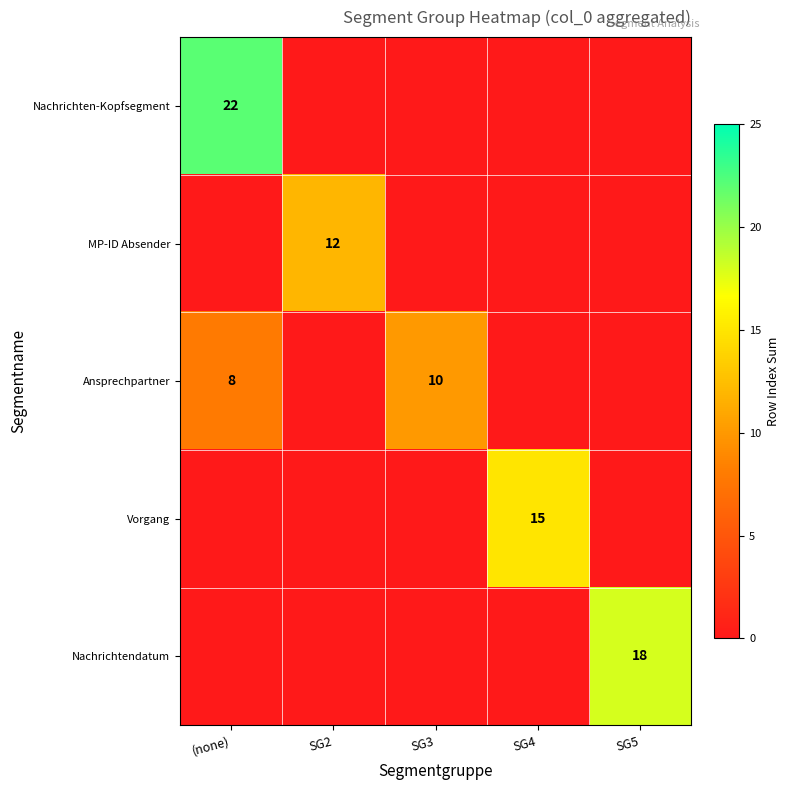

The MP-ID Absender series shows 12 at SG2. True or false?

True